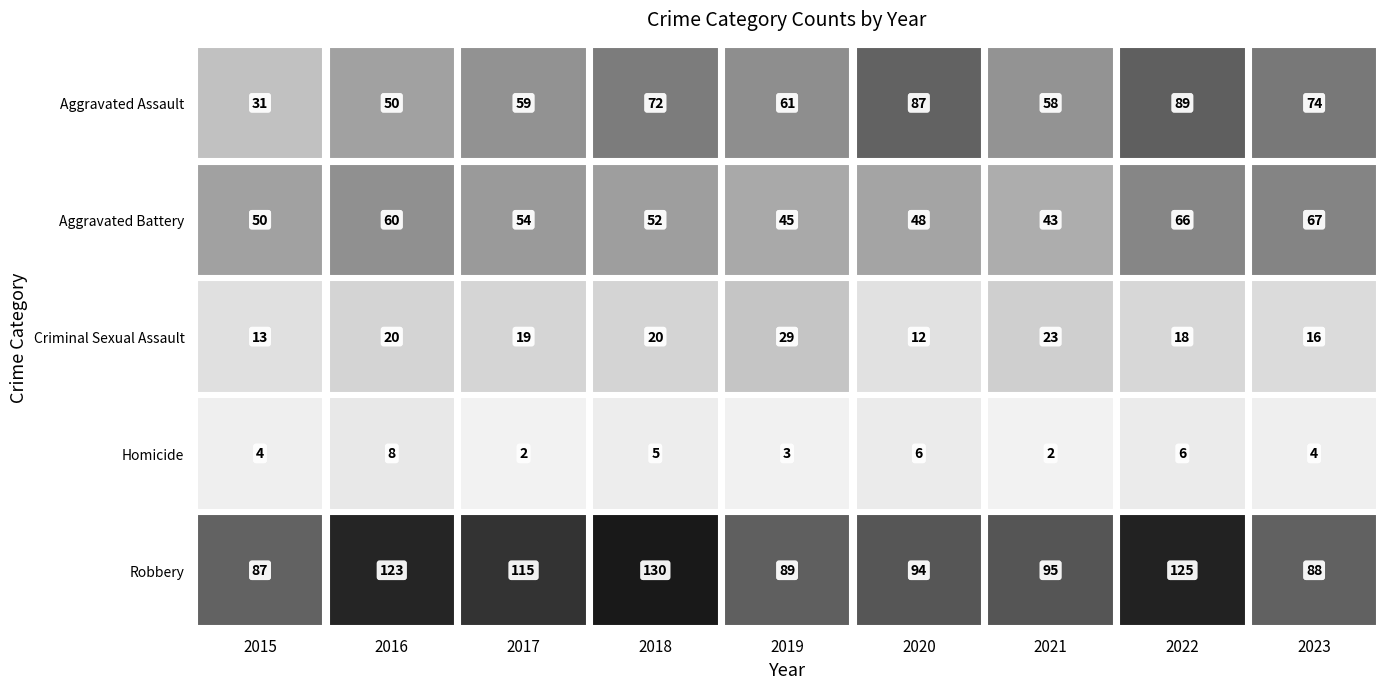

What is the smallest value displayed?

2